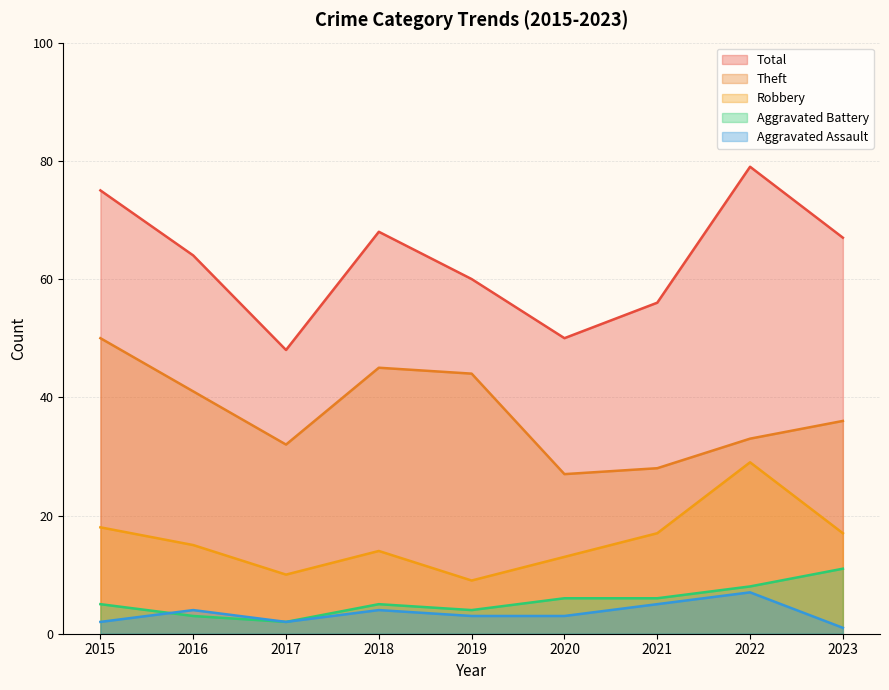

List the labels in order of Theft value, largest first.

2015, 2018, 2019, 2016, 2023, 2022, 2017, 2021, 2020